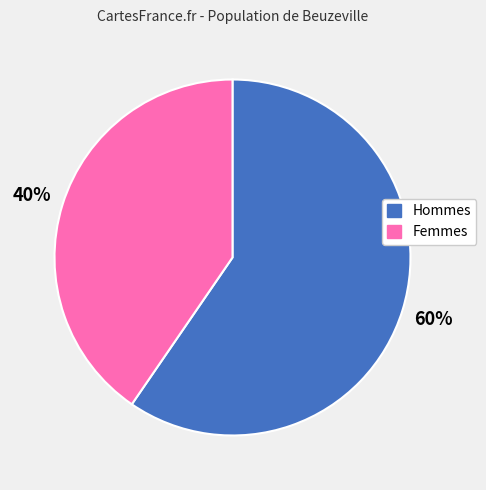

Rank the categories by value from highest to lowest.

Hommes, Femmes